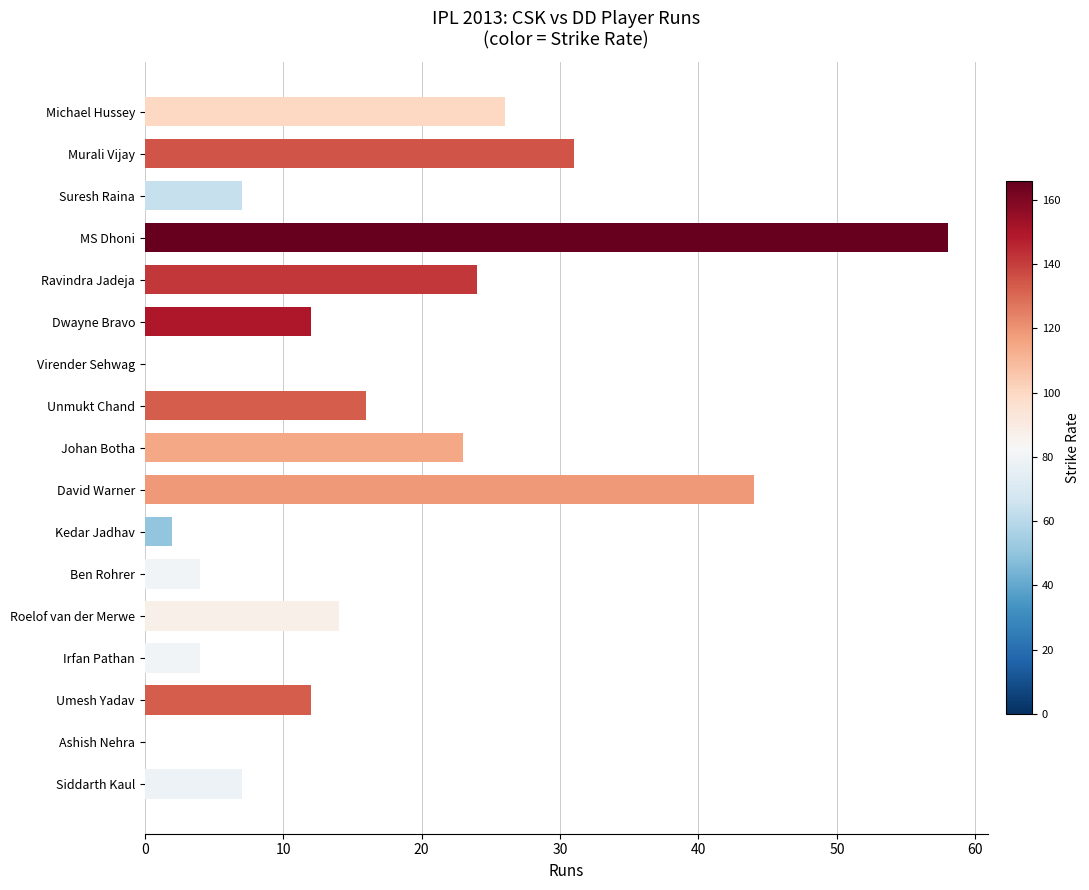

What is the sum of all values?

284